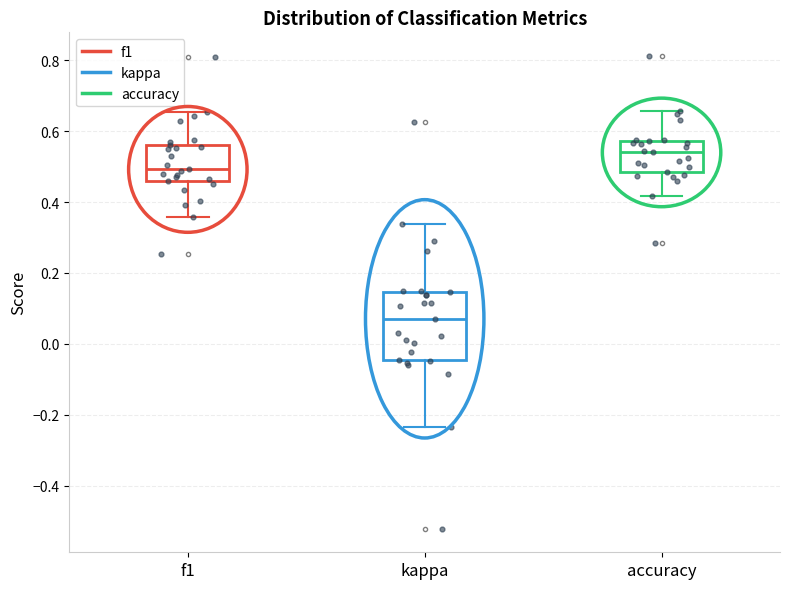

Reading left to right, read every box against the y-axis: the position of its median line, the range the box covers, and the ends of its whiskers. The values are not printed on the chart, so give them approximately, as read against the axis.

f1: median 0.50, box 0.46 to 0.56, whiskers 0.36 to 0.66
kappa: median 0.08, box -0.04 to 0.14, whiskers -0.24 to 0.34
accuracy: median 0.54, box 0.48 to 0.58, whiskers 0.42 to 0.66